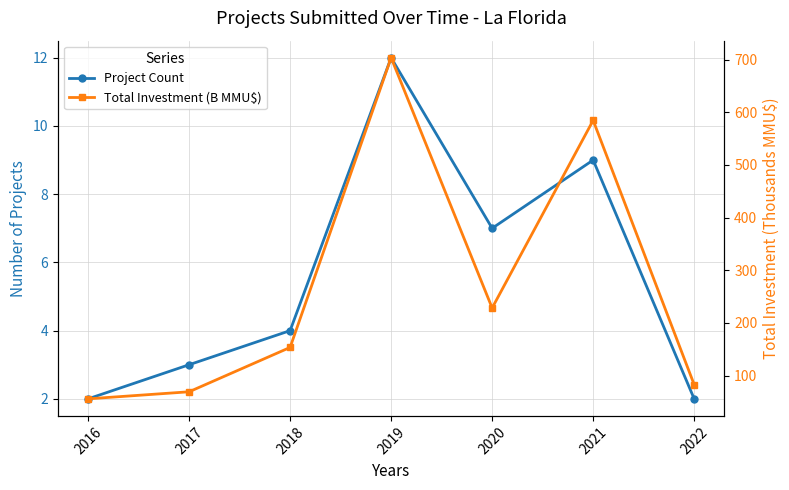

At which category does Project Count reach its first local peak?

2019